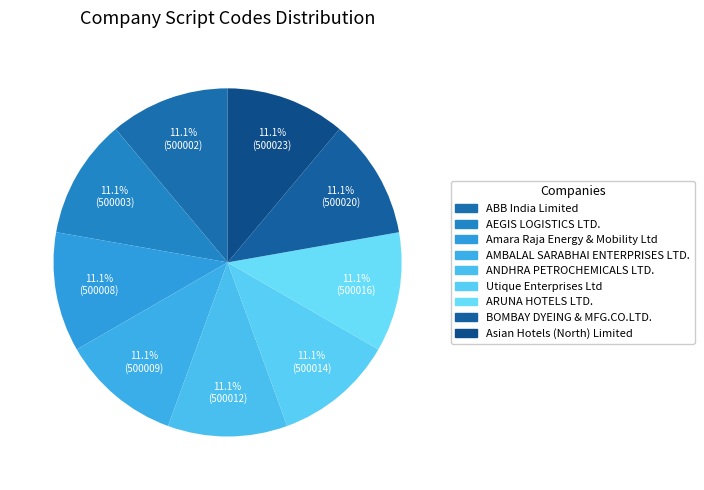

What is the largest slice in the pie chart?

Asian Hotels (North) Limited